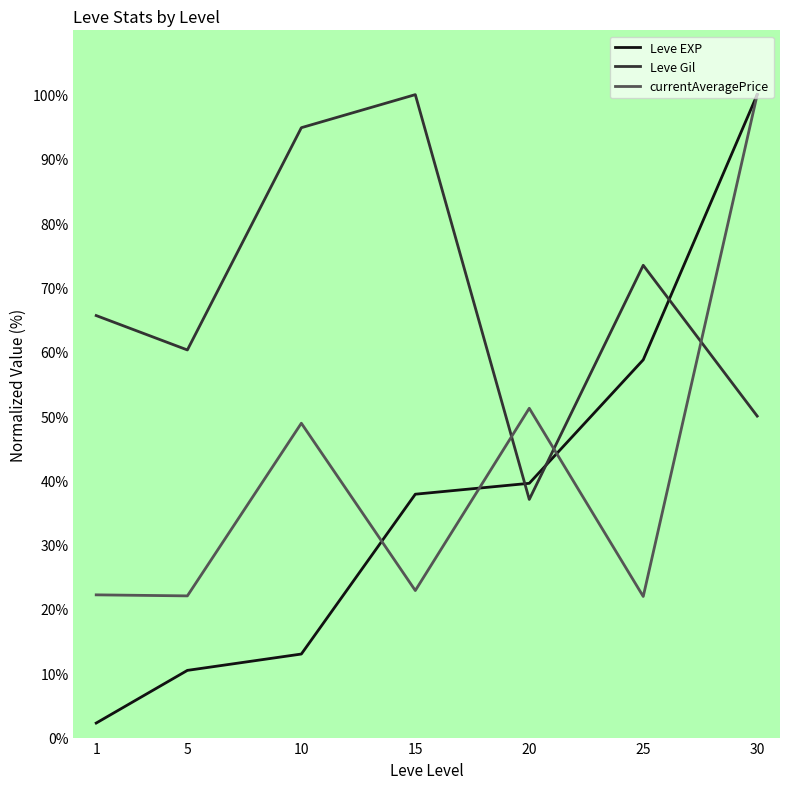

Rank the categories by Leve Gil value from highest to lowest.

15, 10, 25, 1, 5, 30, 20